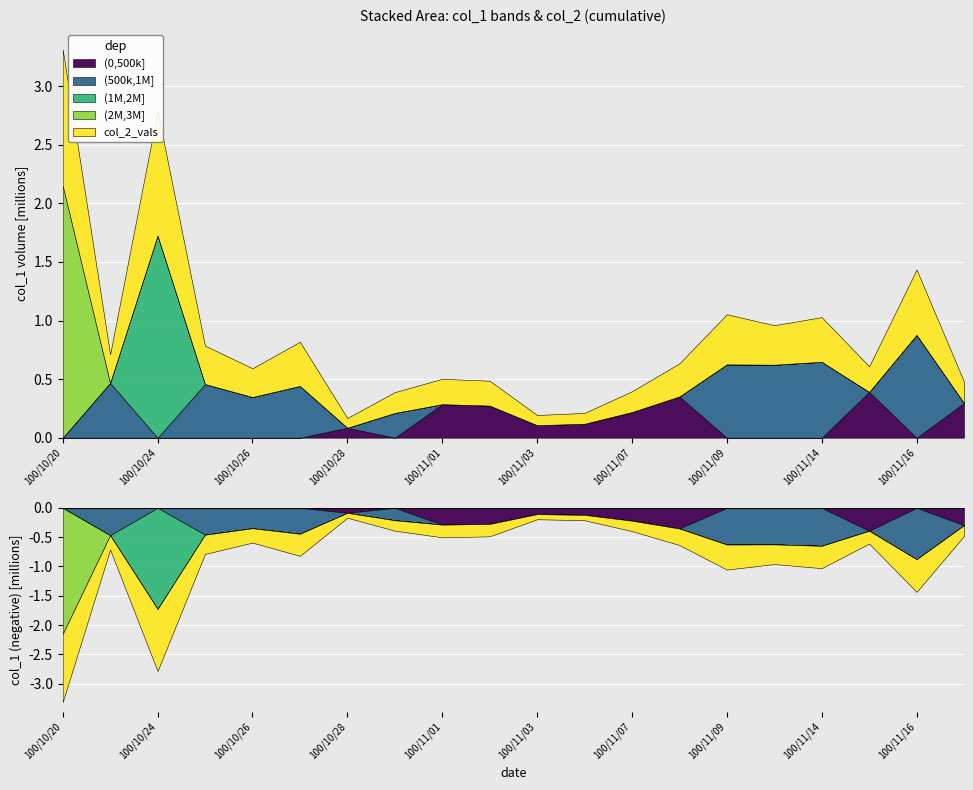

What is the label of the 6th point from the left?

100/10/27